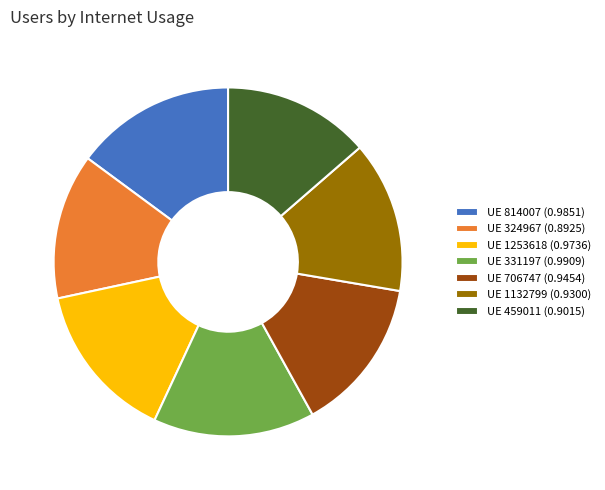

The UE 814007 (0.9851) slice represents 15% of the pie. True or false?

True